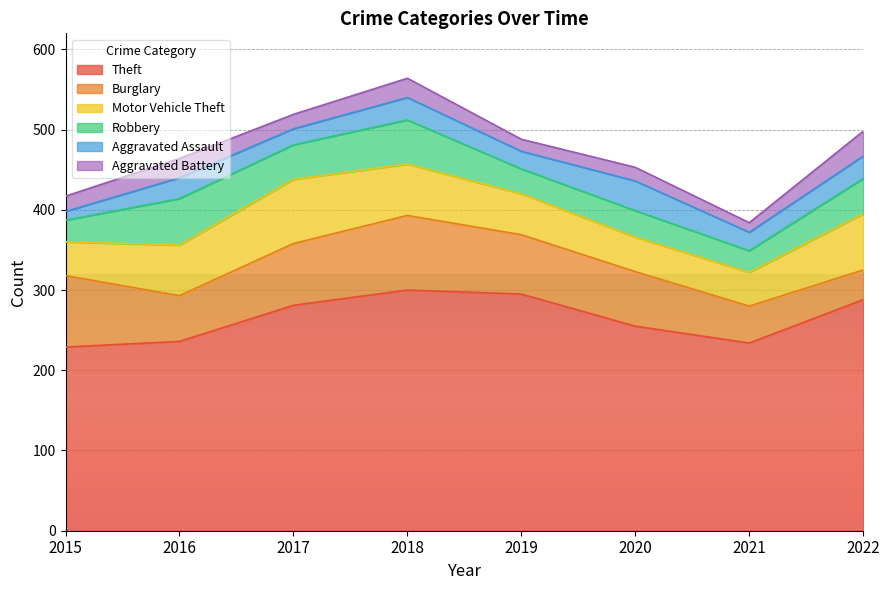

At which label is Motor Vehicle Theft closest to 61?

2016